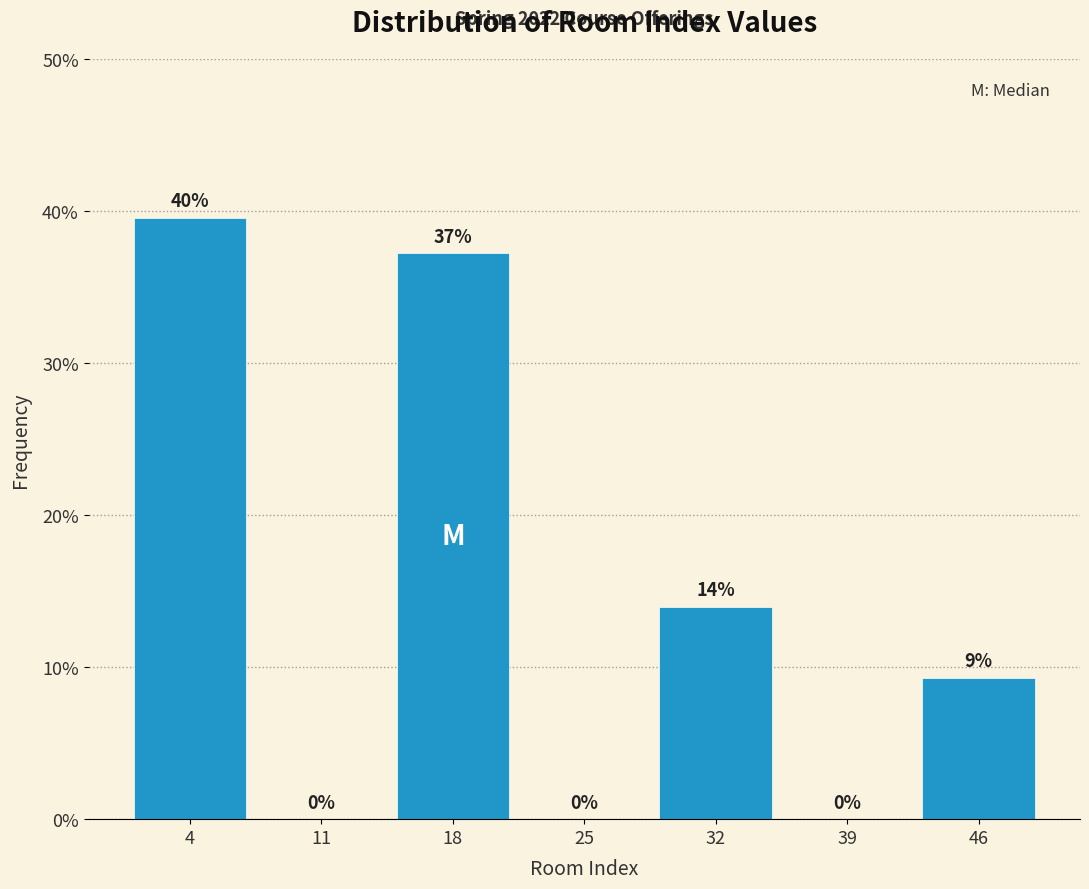

Over which range of the x-axis is the bar tallest?

1 to 8